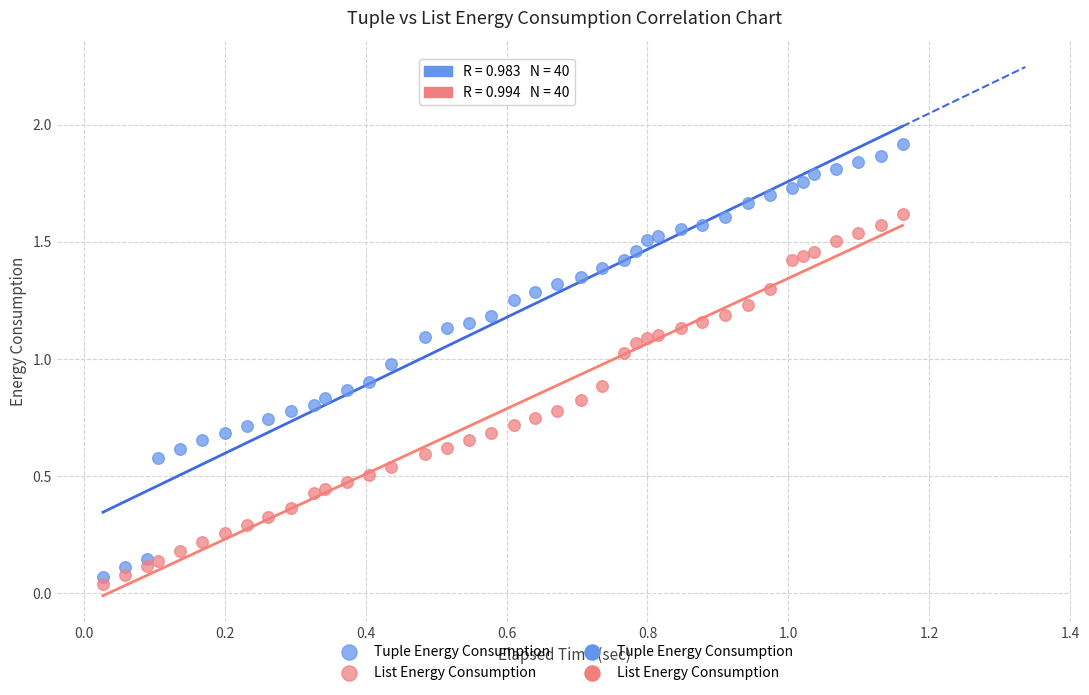

Which series has the widest spread of Y values?

Tuple Energy Consumption